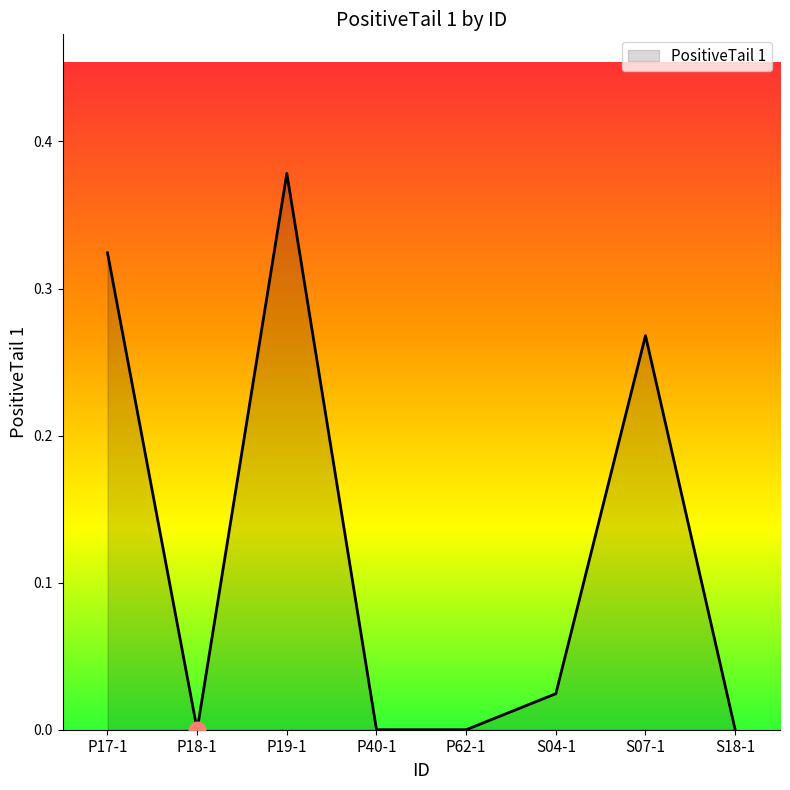

True or false: the data has more than 0 interior local peaks.

True